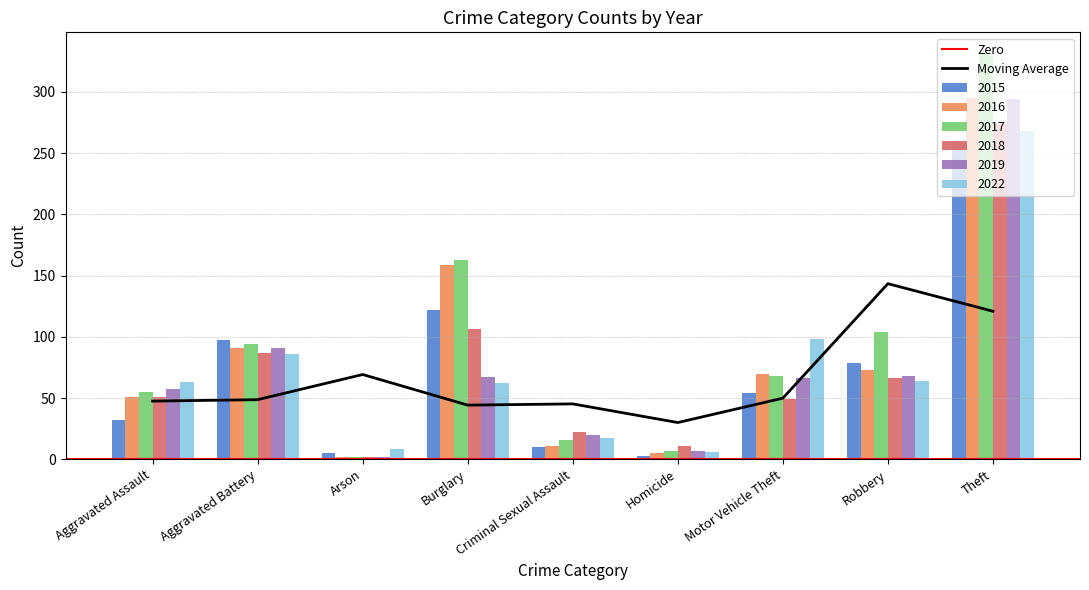

At which category is the sum across all series the highest?

Theft